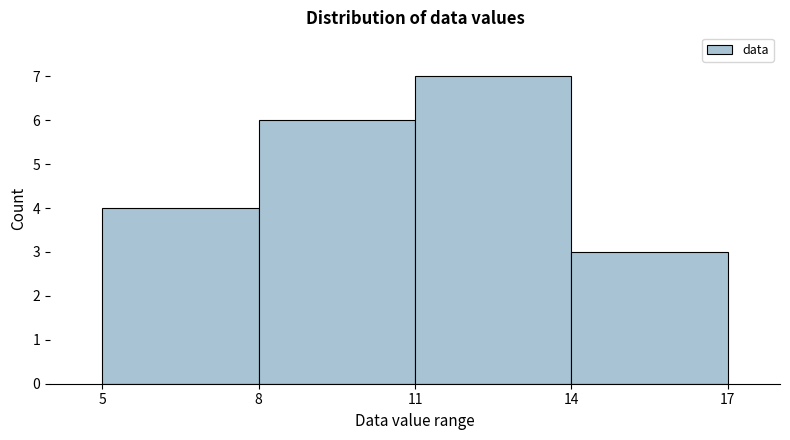

Reading left to right, list every bar in this chart as the range it spans on the x-axis followed by its height. The values are not printed on the chart, so give them approximately, as read against the axis.

5 to 8: 4
8 to 11: 6
11 to 14: 7
14 to 17: 3